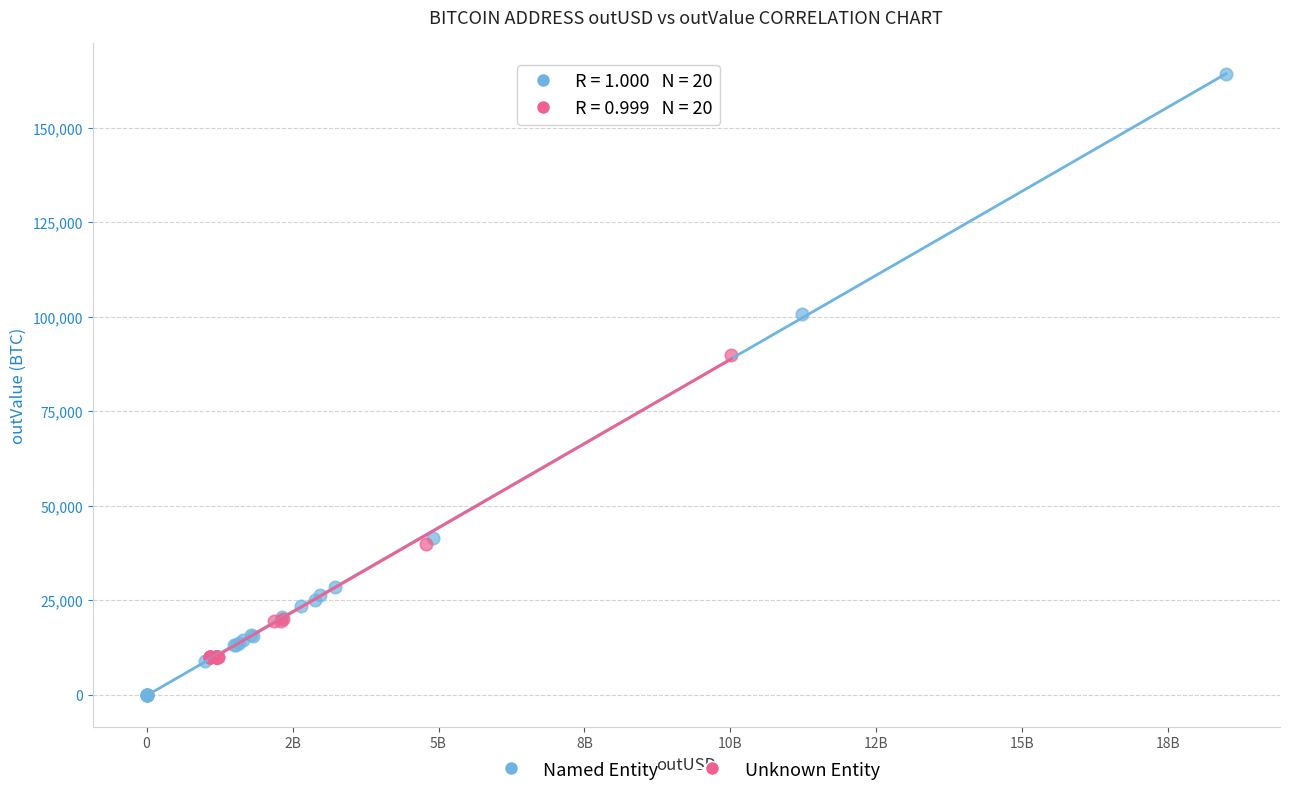

Which series contains the highest Y value?

Named Entity